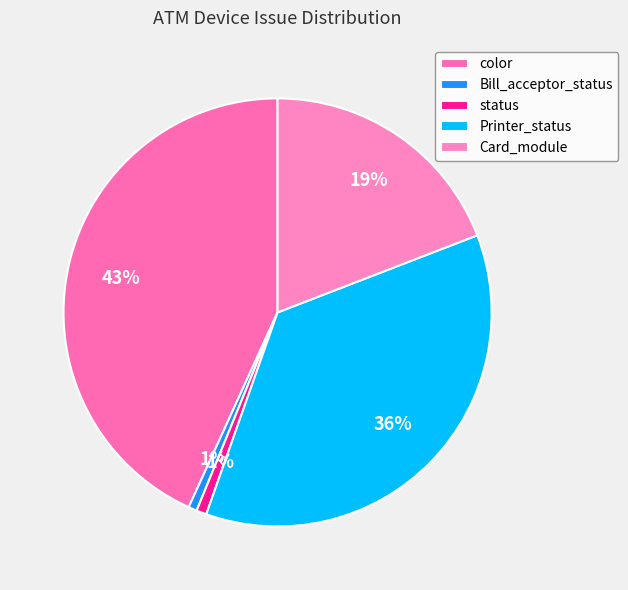

To the nearest percent, what is the combined percentage of Printer_status and color?

79%